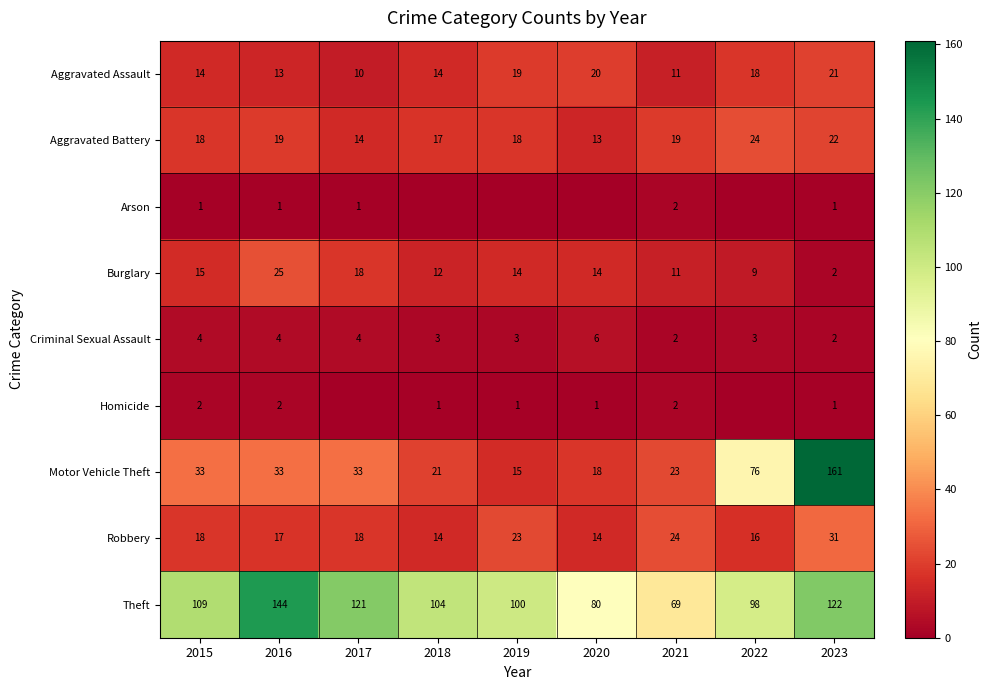

What is the approximate value of Criminal Sexual Assault at 2016?

4